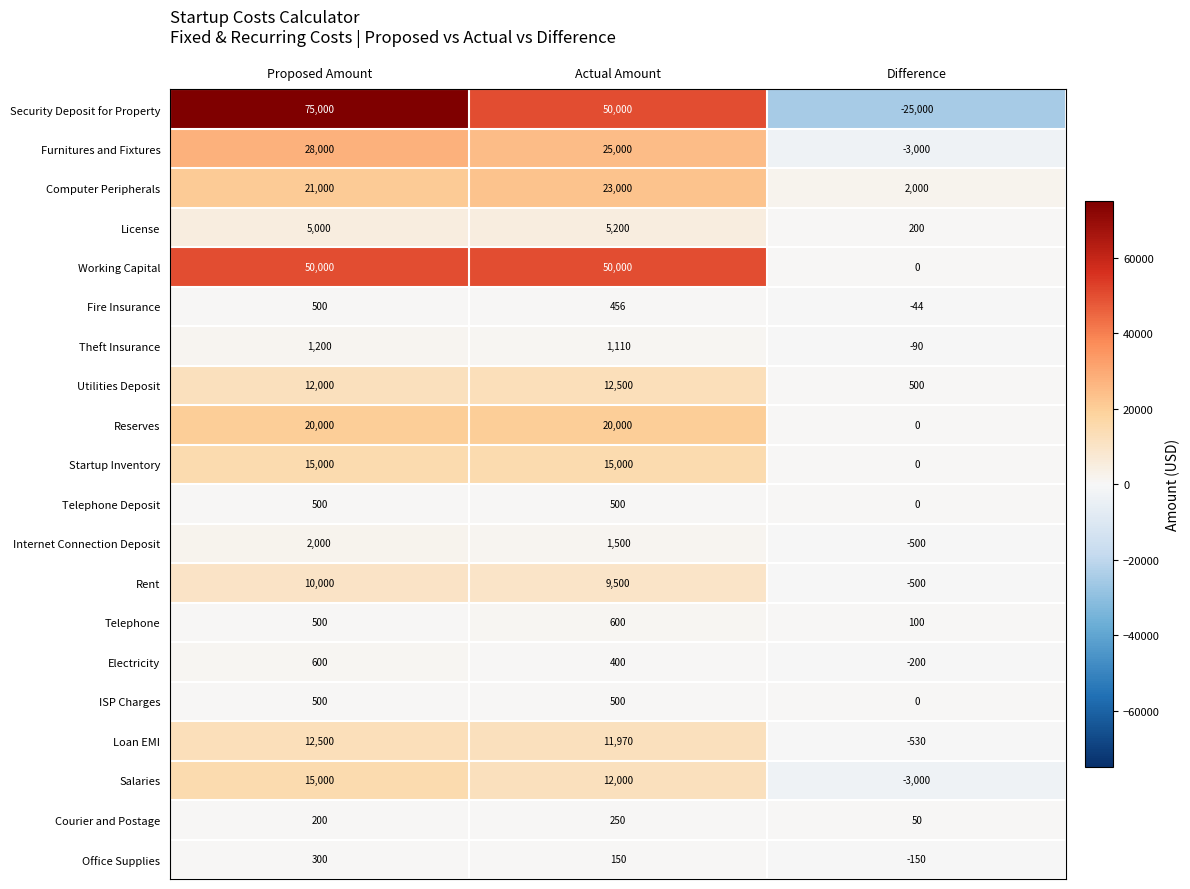

What is the minimum value shown in the chart?

-25000